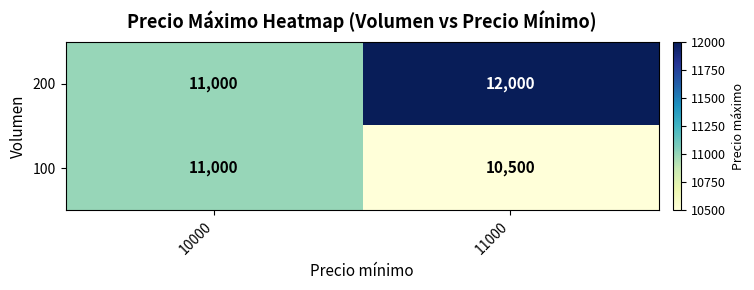

Reading right to left, list all the values displayed in this chart.

200: 11000=12000	10000=11000
100: 11000=10500	10000=11000